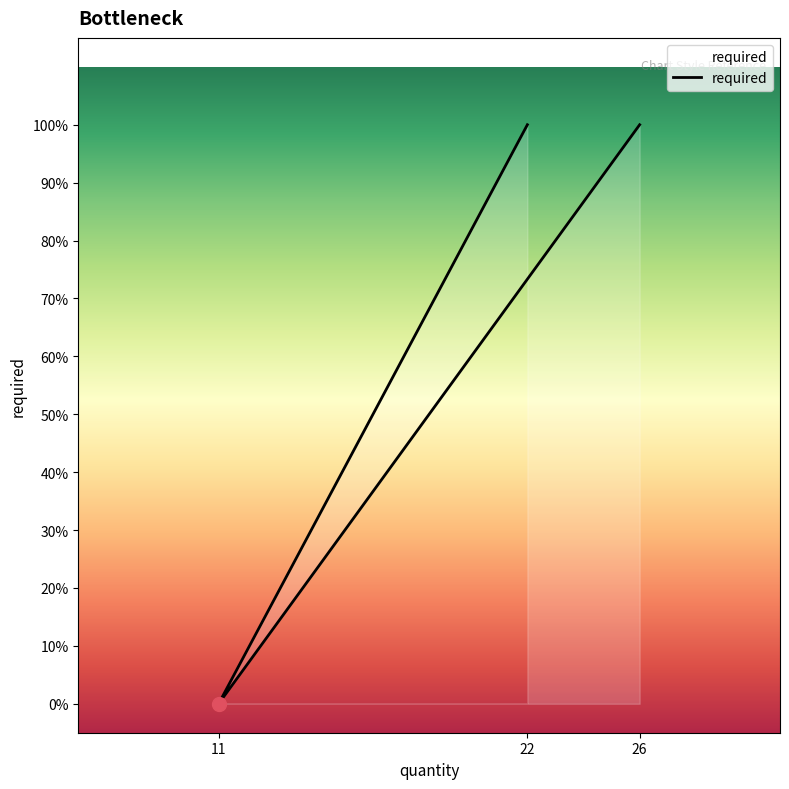

What is the sum of all values?

2